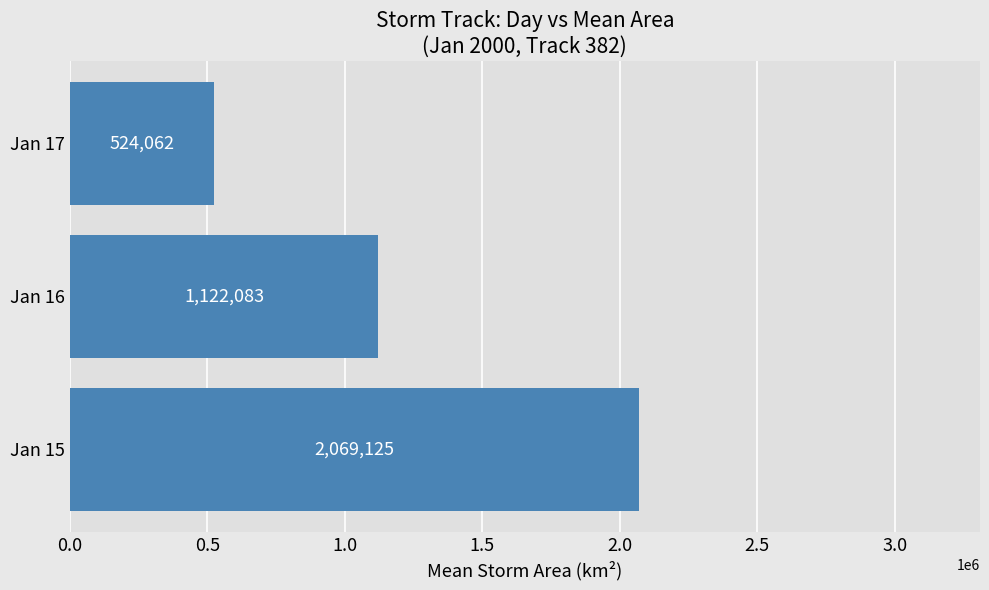

At which label is the value closest to 1296593?

Jan 16